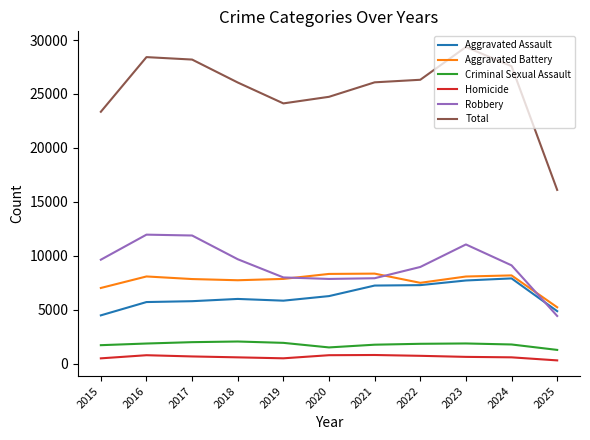

What is the lowest value of the Aggravated Assault series?

4480